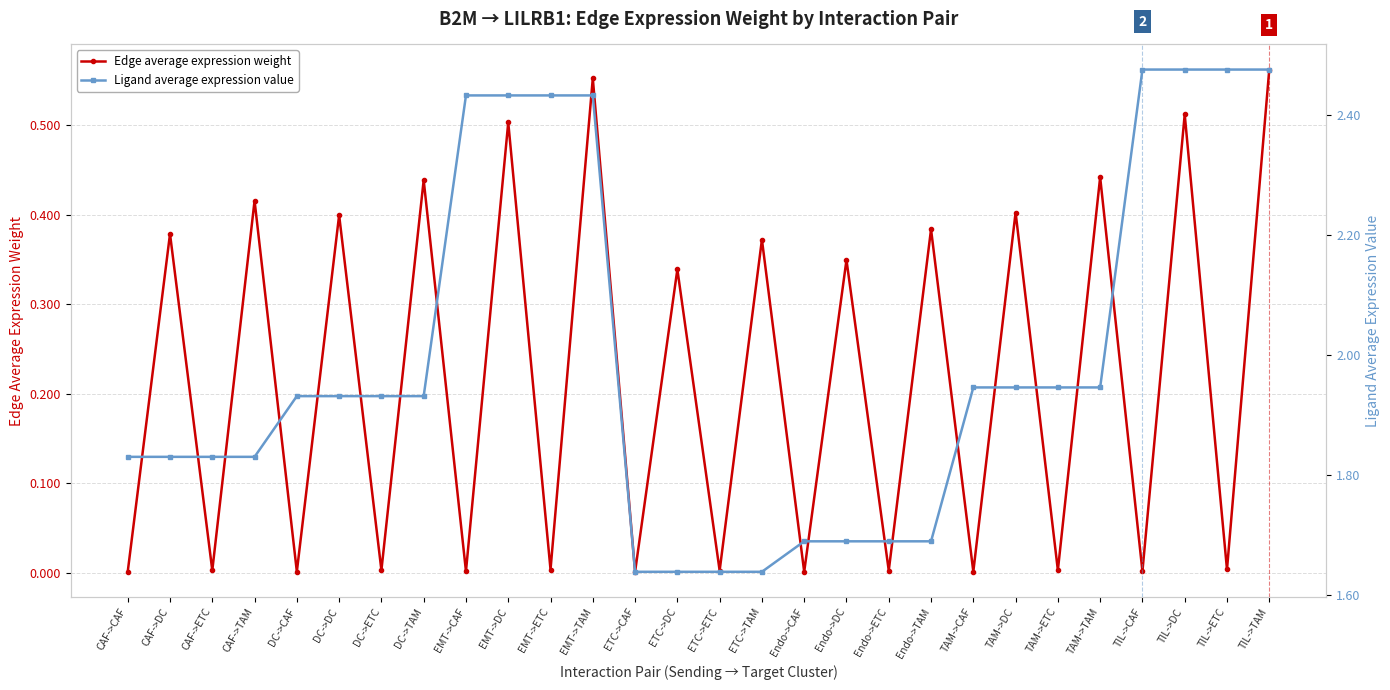

Reading left to right, transcribe all the data shown in this chart.

Edge average expression weight: 0.0	0.4	0.0	0.4	0.0	0.4	0.0	0.4	0.0	0.5	0.0	0.6	0.0	0.3	0.0	0.4	0.0	0.3	0.0	0.4	0.0	0.4	0.0	0.4	0.0	0.5	0.0	0.6
Ligand average expression value: 1.8	1.8	1.8	1.8	1.9	1.9	1.9	1.9	2.4	2.4	2.4	2.4	1.6	1.6	1.6	1.6	1.7	1.7	1.7	1.7	1.9	1.9	1.9	1.9	2.5	2.5	2.5	2.5